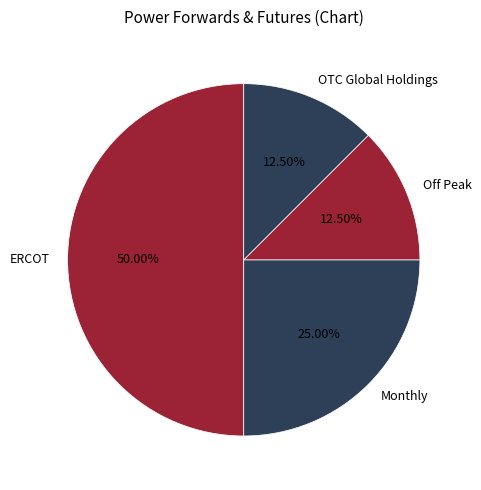

Between ERCOT and OTC Global Holdings, which is larger?

ERCOT